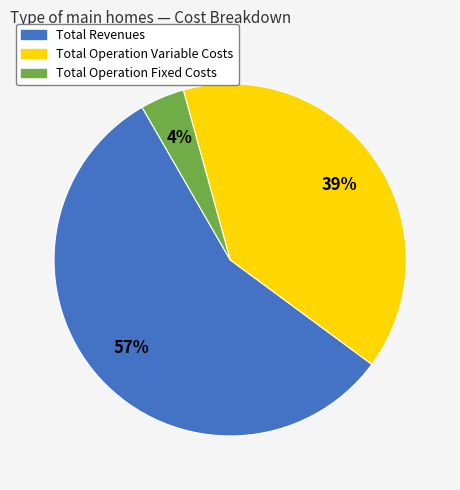

To the nearest percent, what is the difference between the largest and smallest slice percentages?

53%